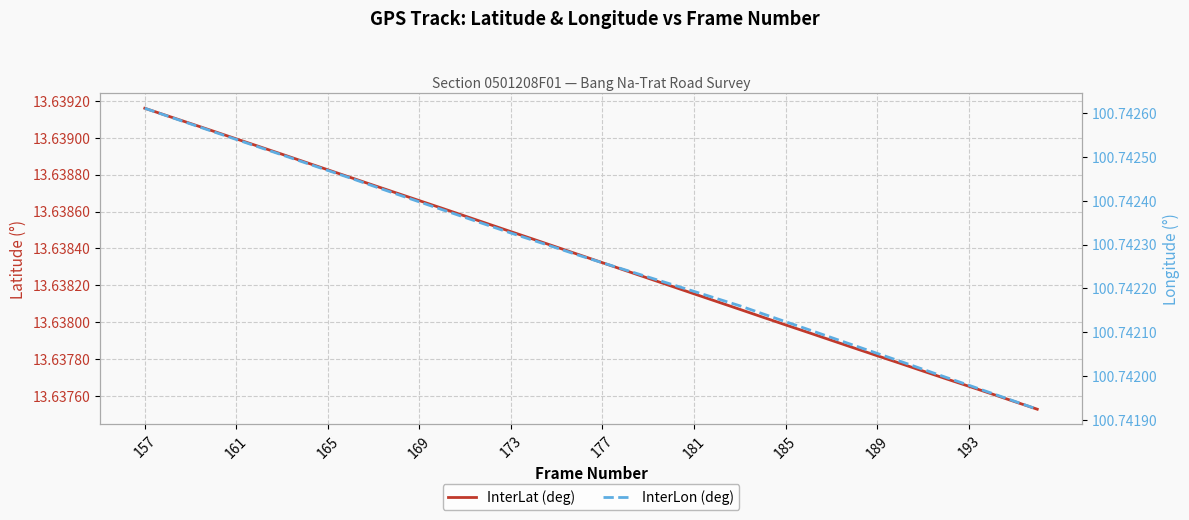

The InterLat (deg) series shows 22.2 at 35. True or false?

False